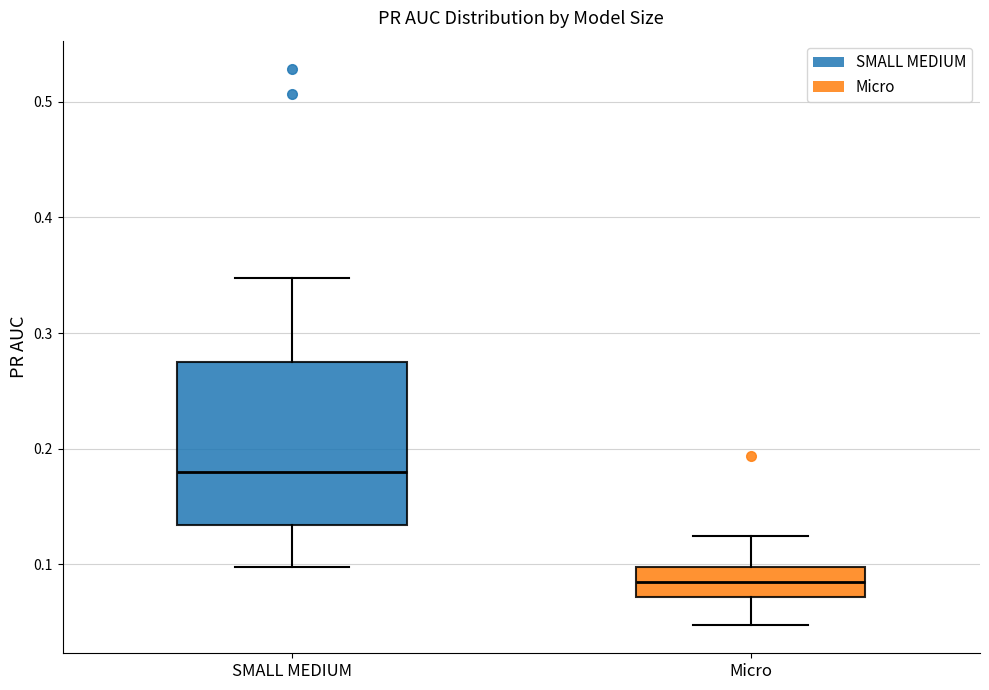

Which box is the tallest, from its lower edge to its upper edge?

SMALL MEDIUM